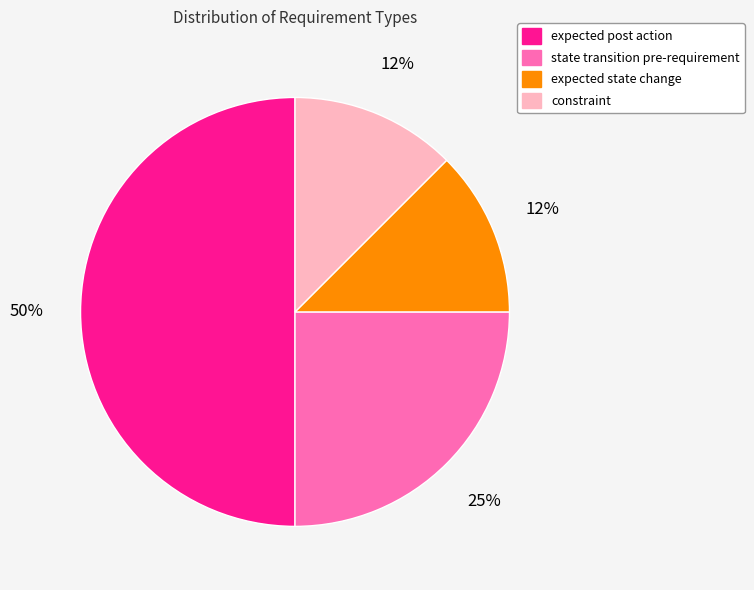

Count the number of slices in the pie.

4